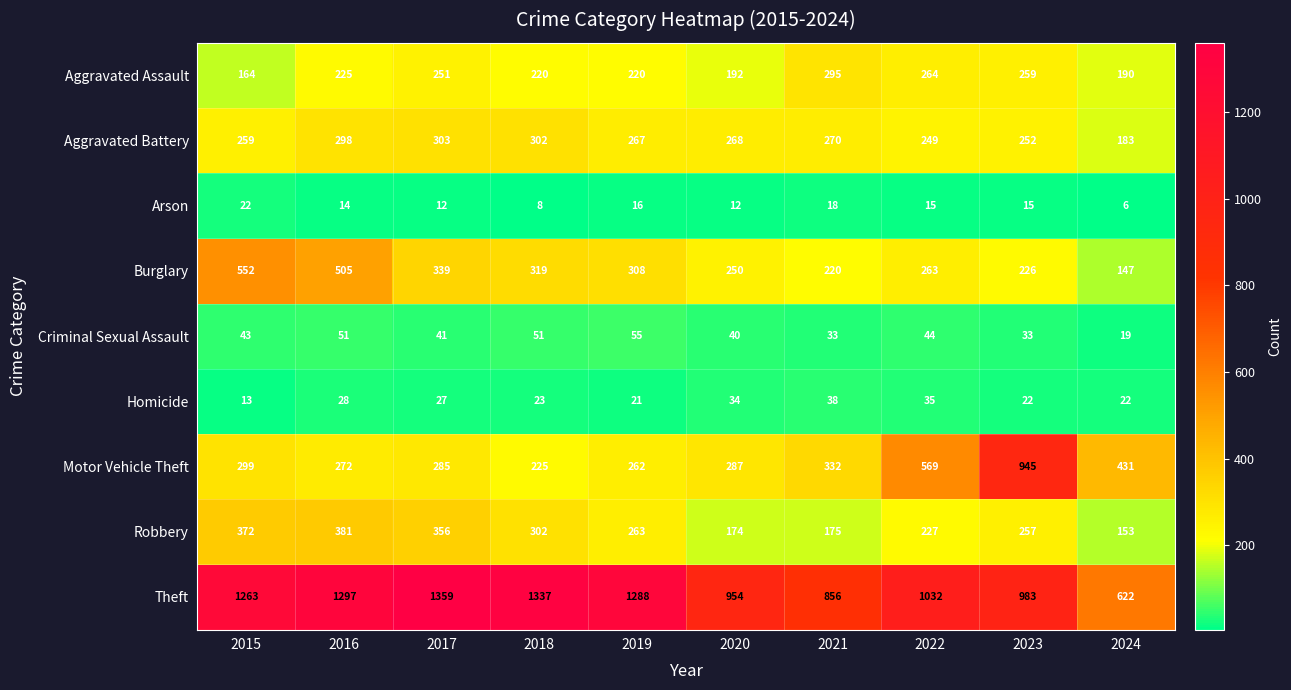

Count the number of data series in this chart.

9